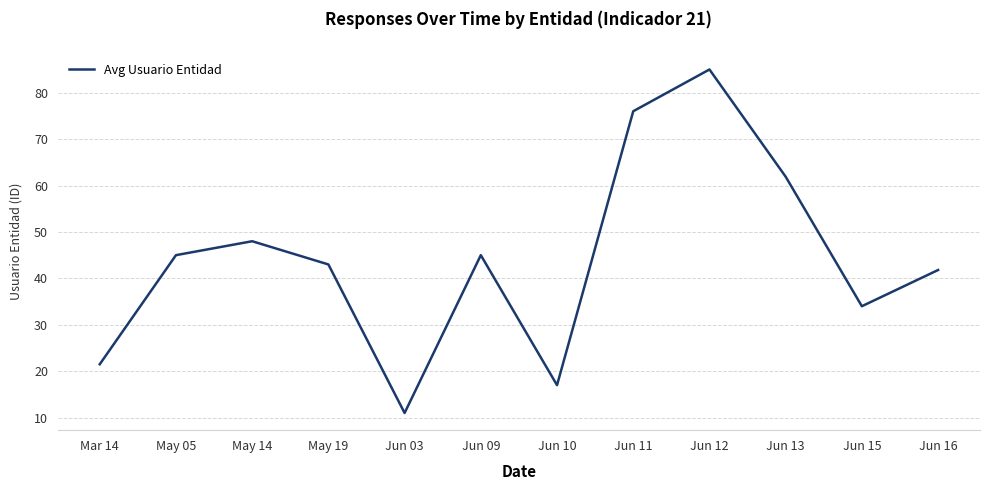

What is the difference between the maximum and minimum values?

74.0